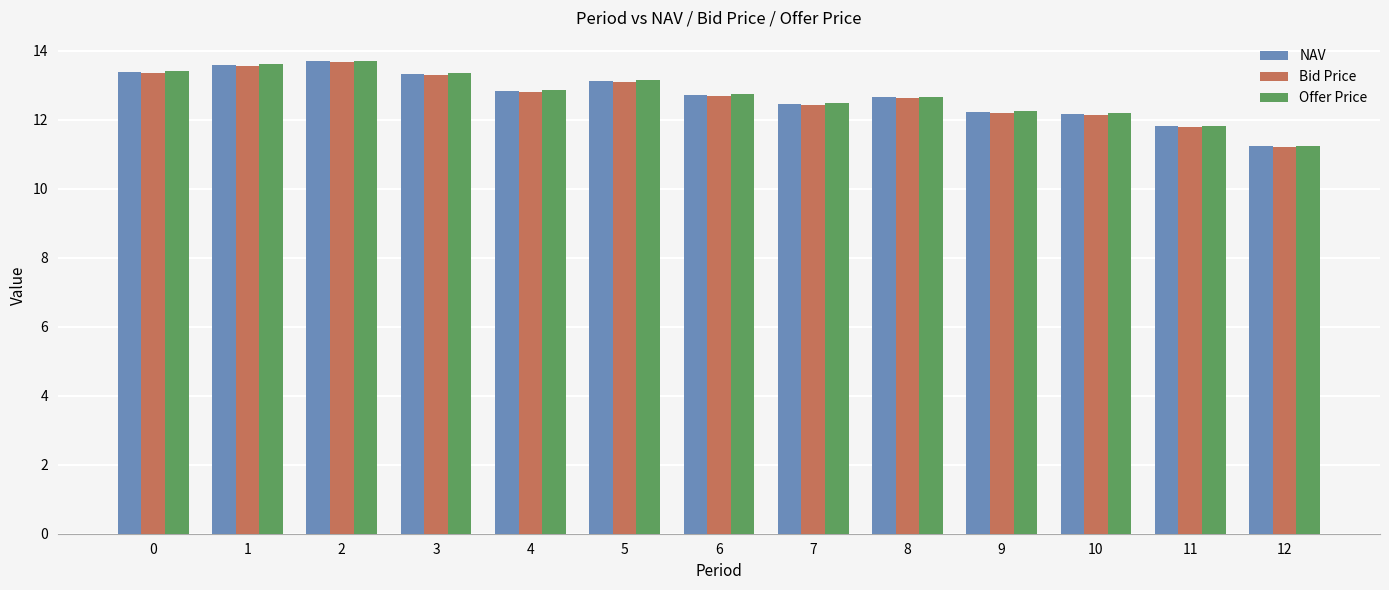

What is the average value of the Bid Price series?

12.7